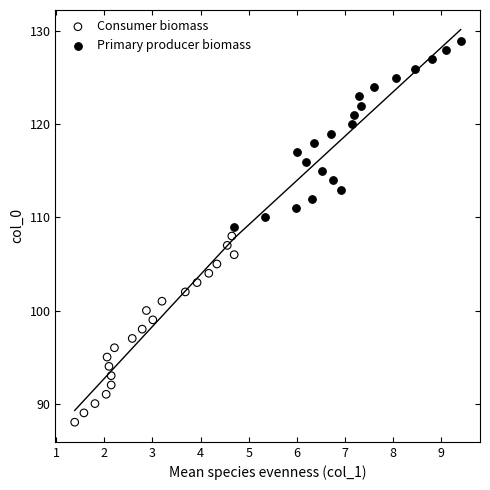

Which series reaches the minimum Y coordinate?

Consumer biomass